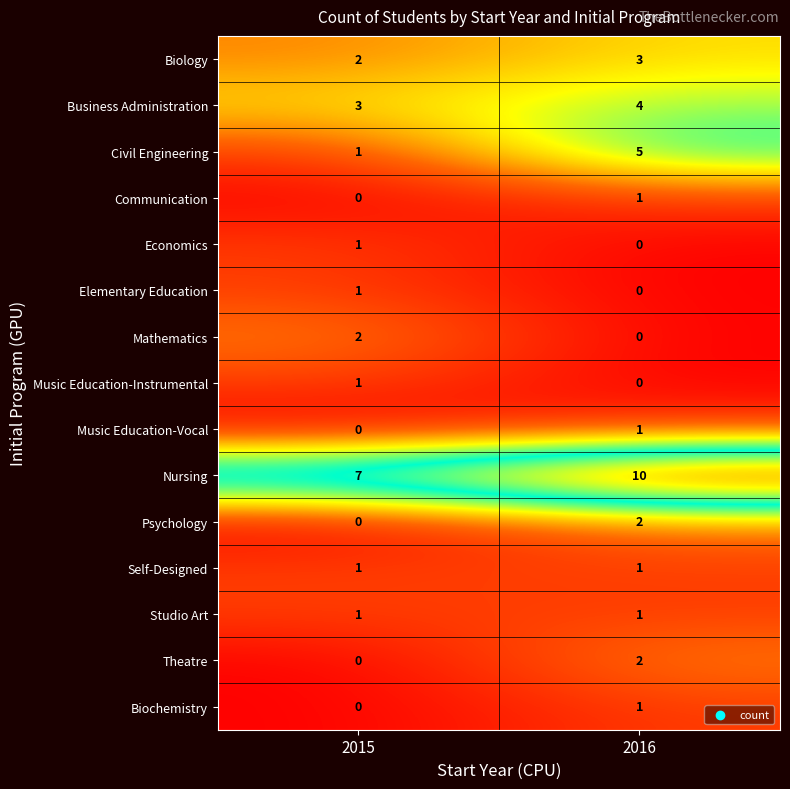

Reading left to right, transcribe all the data shown in this chart.

Biology: 2	3
Business Administration: 3	4
Civil Engineering: 1	5
Communication: 0	1
Economics: 1	0
Elementary Education: 1	0
Mathematics: 2	0
Music Education-Instrumental: 1	0
Music Education-Vocal: 0	1
Nursing: 7	10
Psychology: 0	2
Self-Designed: 1	1
Studio Art: 1	1
Theatre: 0	2
Biochemistry: 0	1